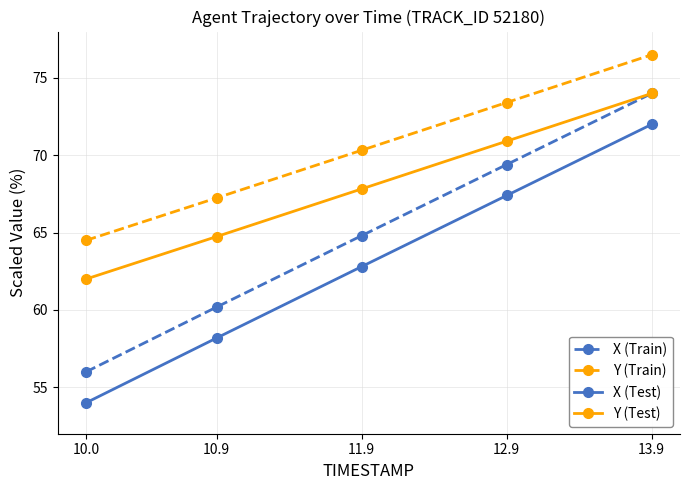

True or false: Y (Train) and X (Test) intersect in this chart.

False